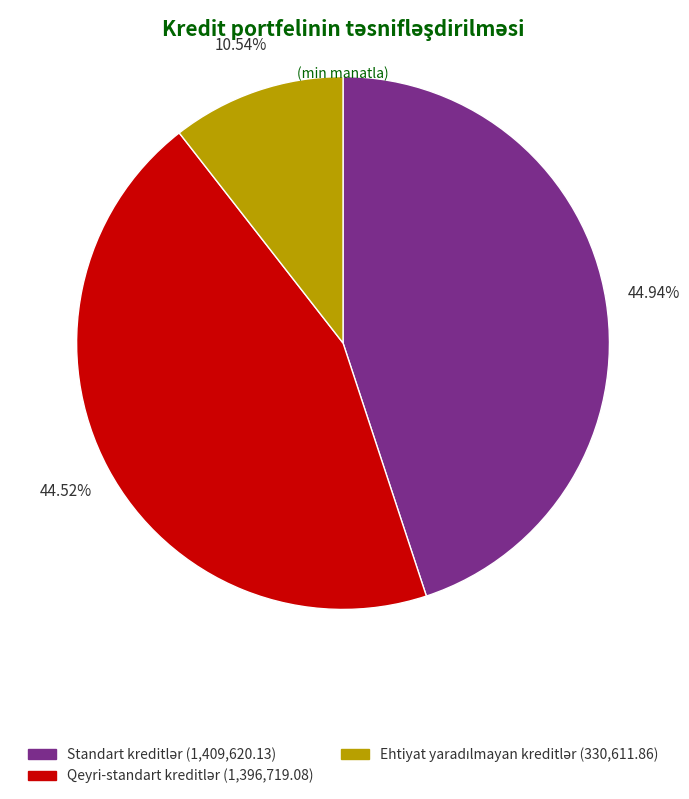

How many slices are in this pie chart?

3